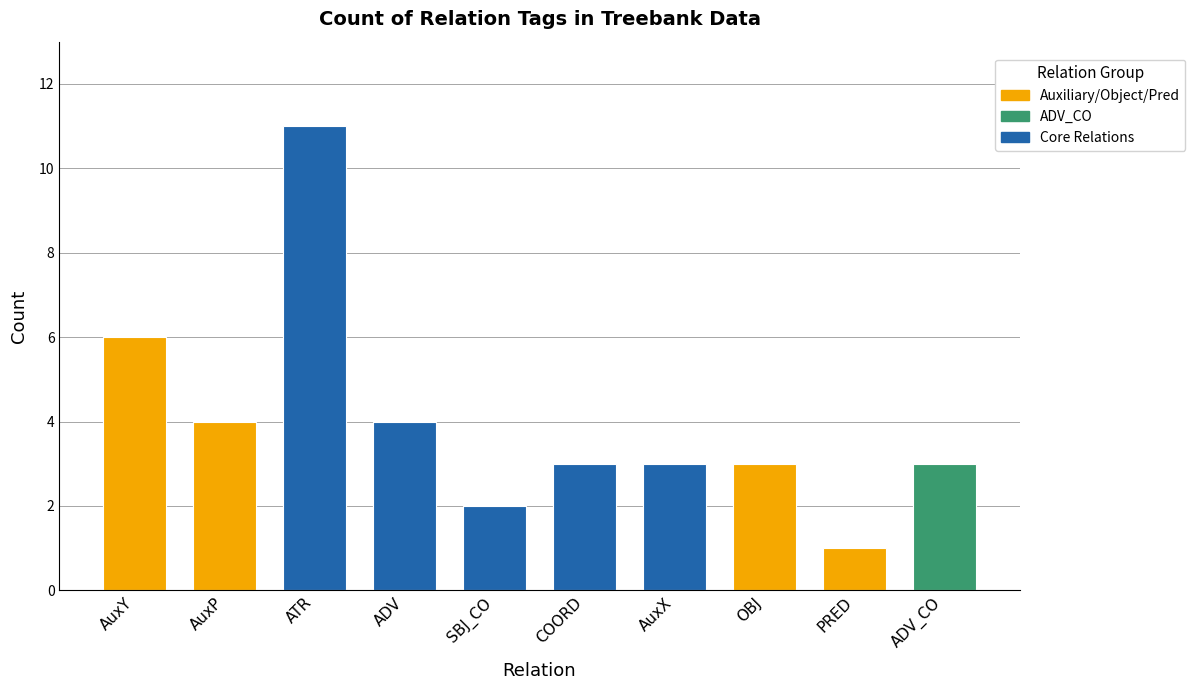

What is the sum of all values?

40